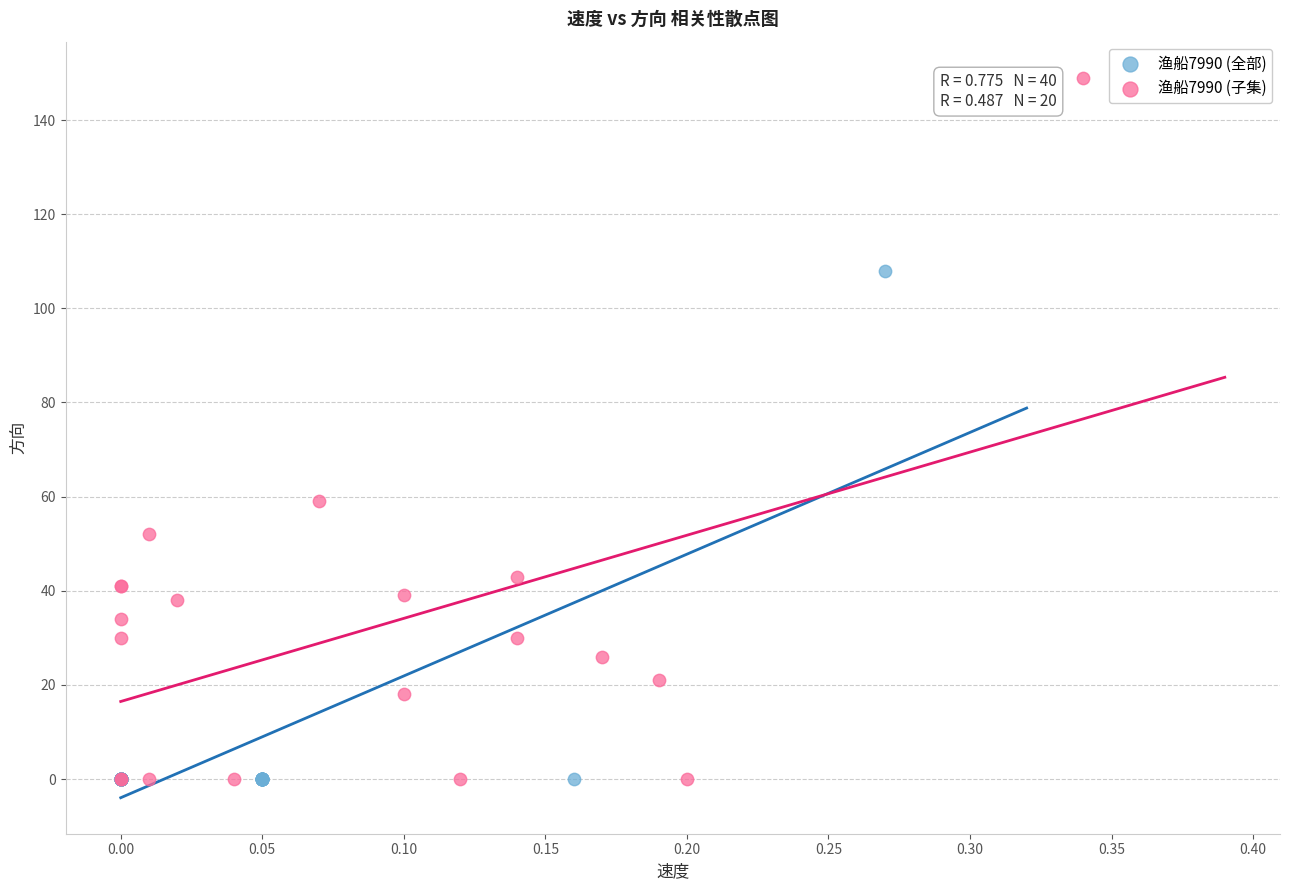

Which series has the largest Y range (max minus min)?

渔船7990 (子集)